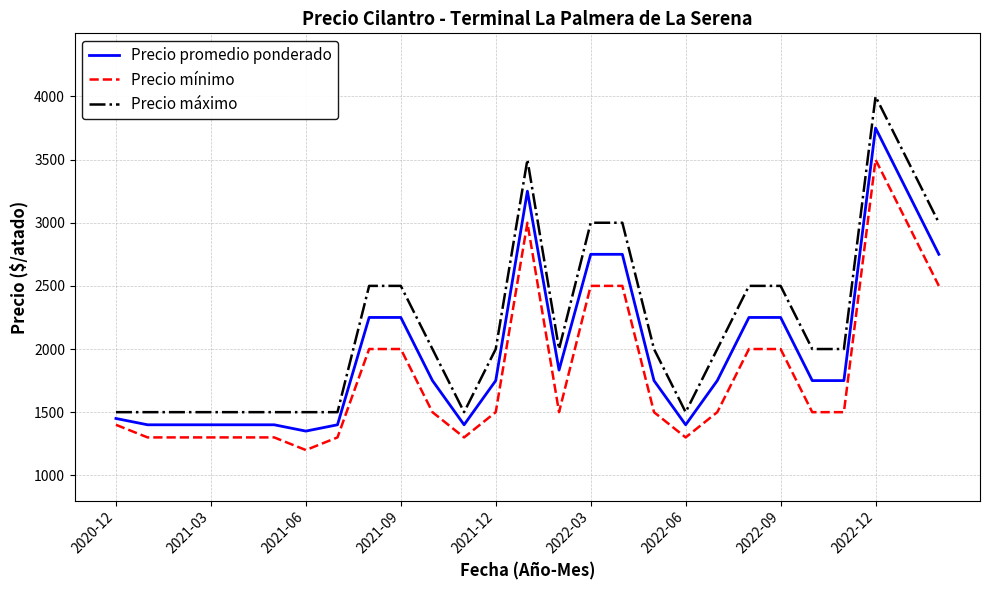

What are all the series names shown in the legend?

Precio promedio ponderado, Precio mínimo, Precio máximo